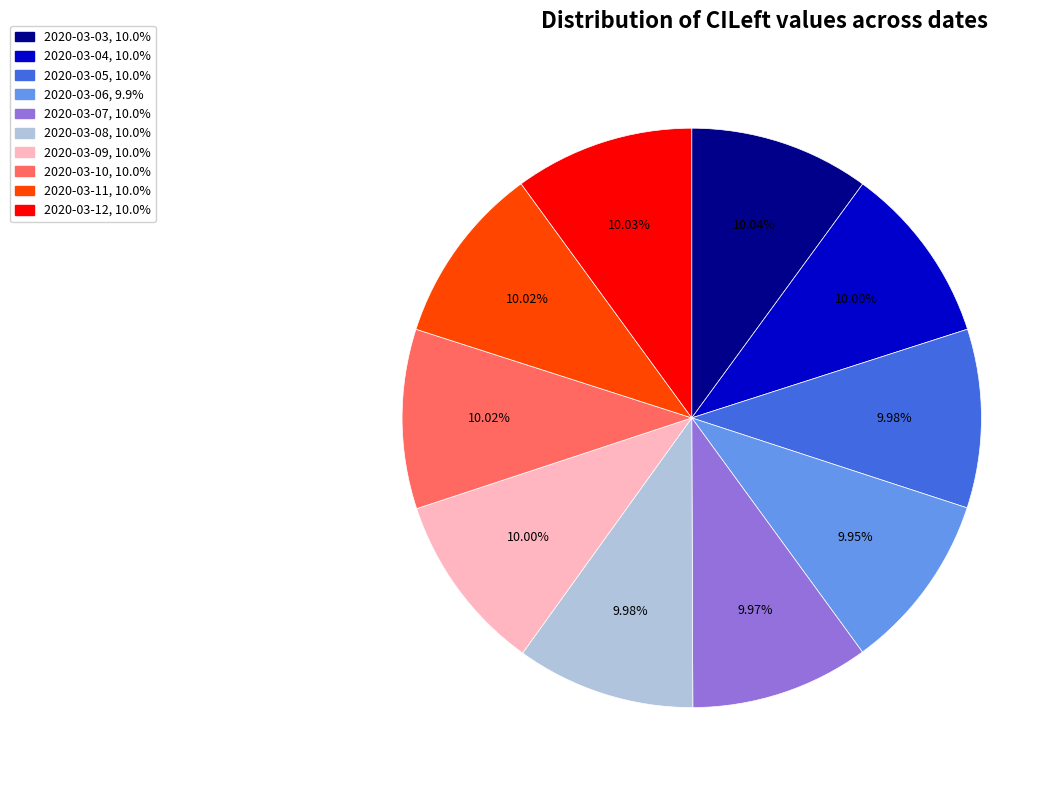

Is there a majority slice in this chart?

No